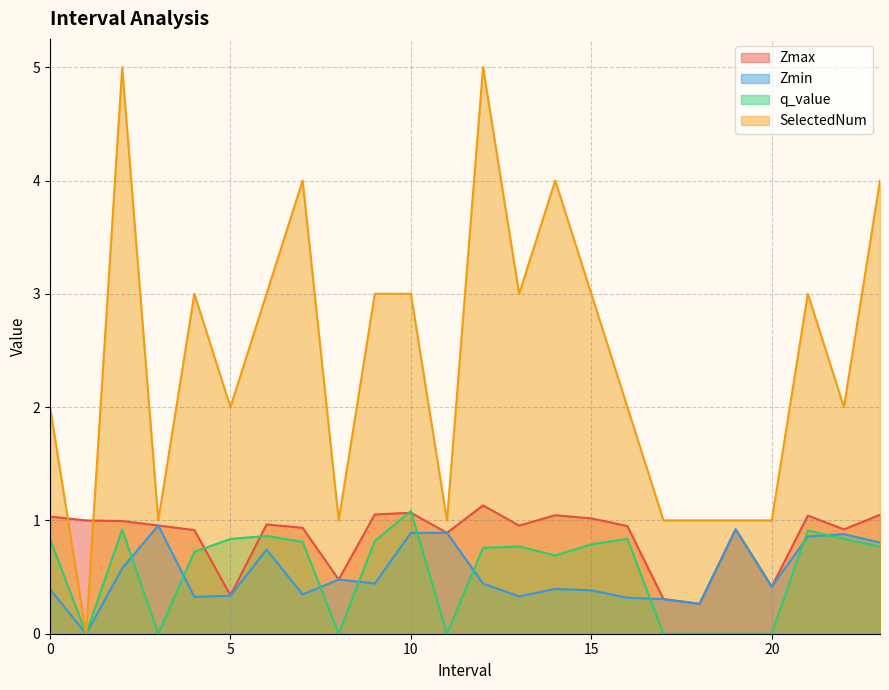

How many distinct data groups are displayed?

4